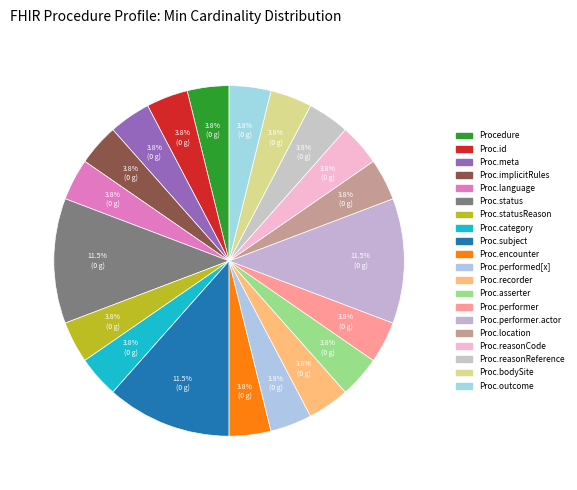

How many segments does this pie chart have?

20